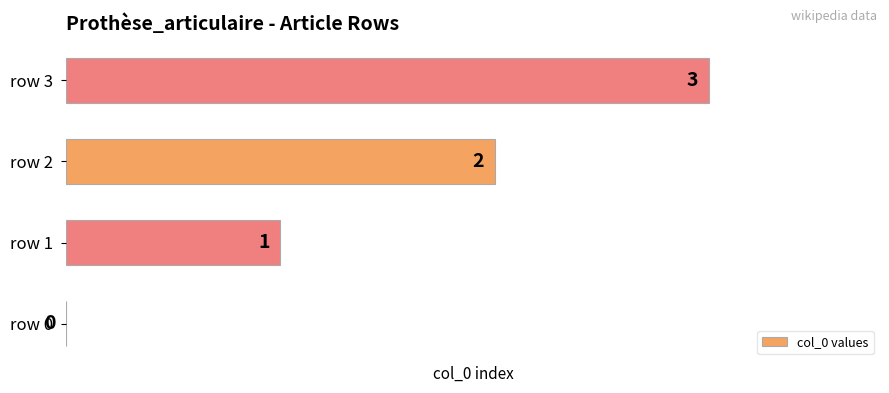

What is the sum of all values?

6